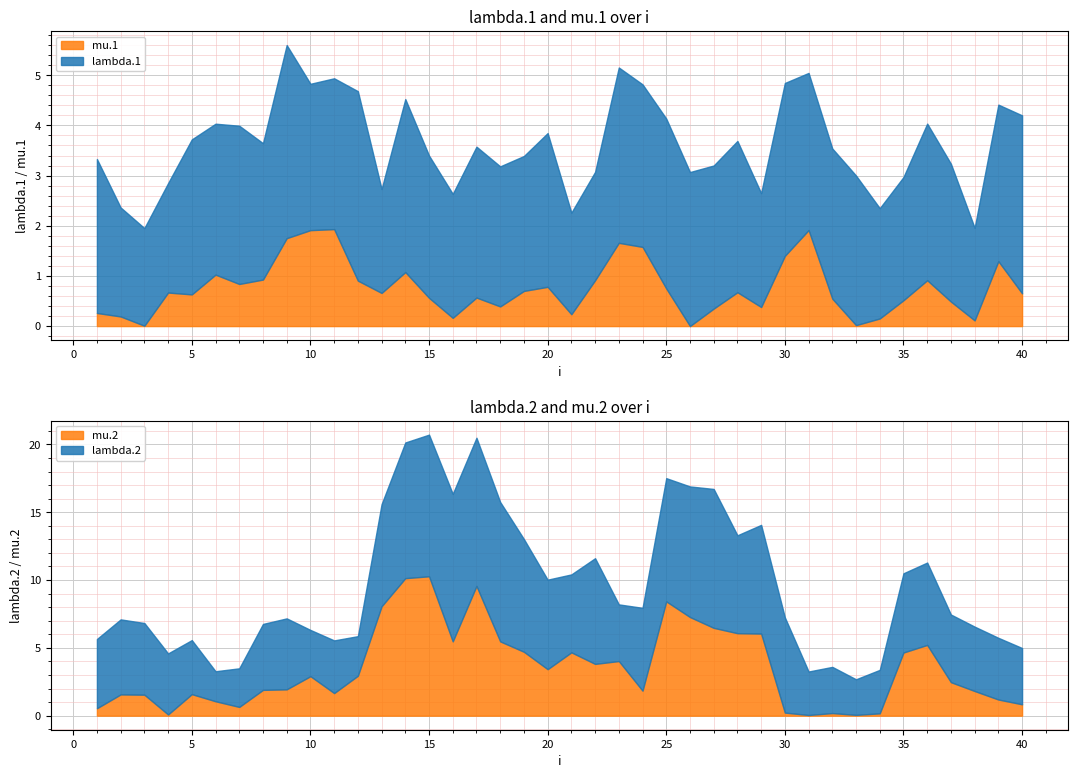

The mu.1 series shows 0.5 at 27. True or false?

False